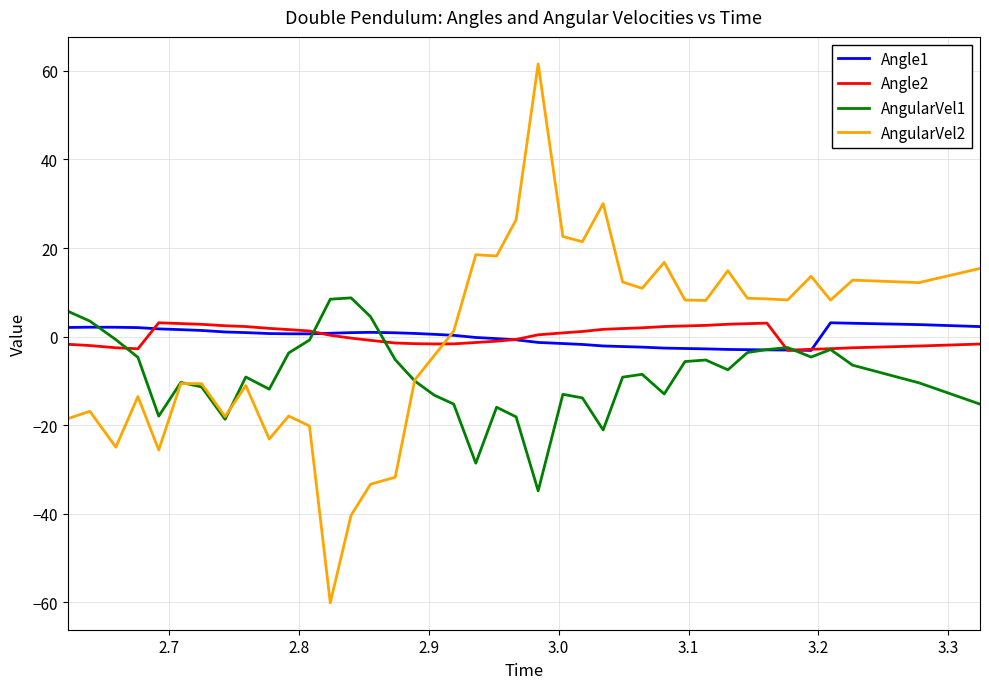

Which series has the largest range (max minus min)?

AngularVel2